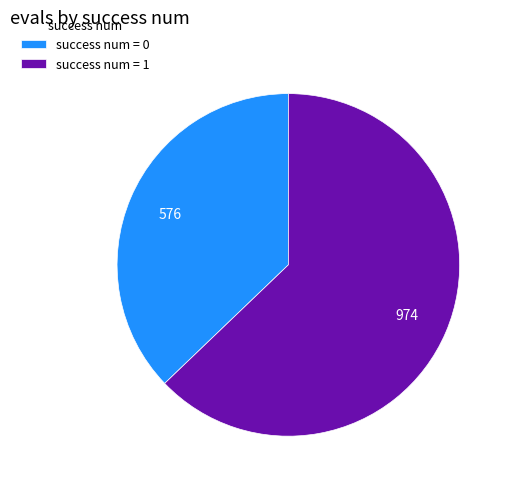

Rank the categories by value from lowest to highest.

success num = 0, success num = 1